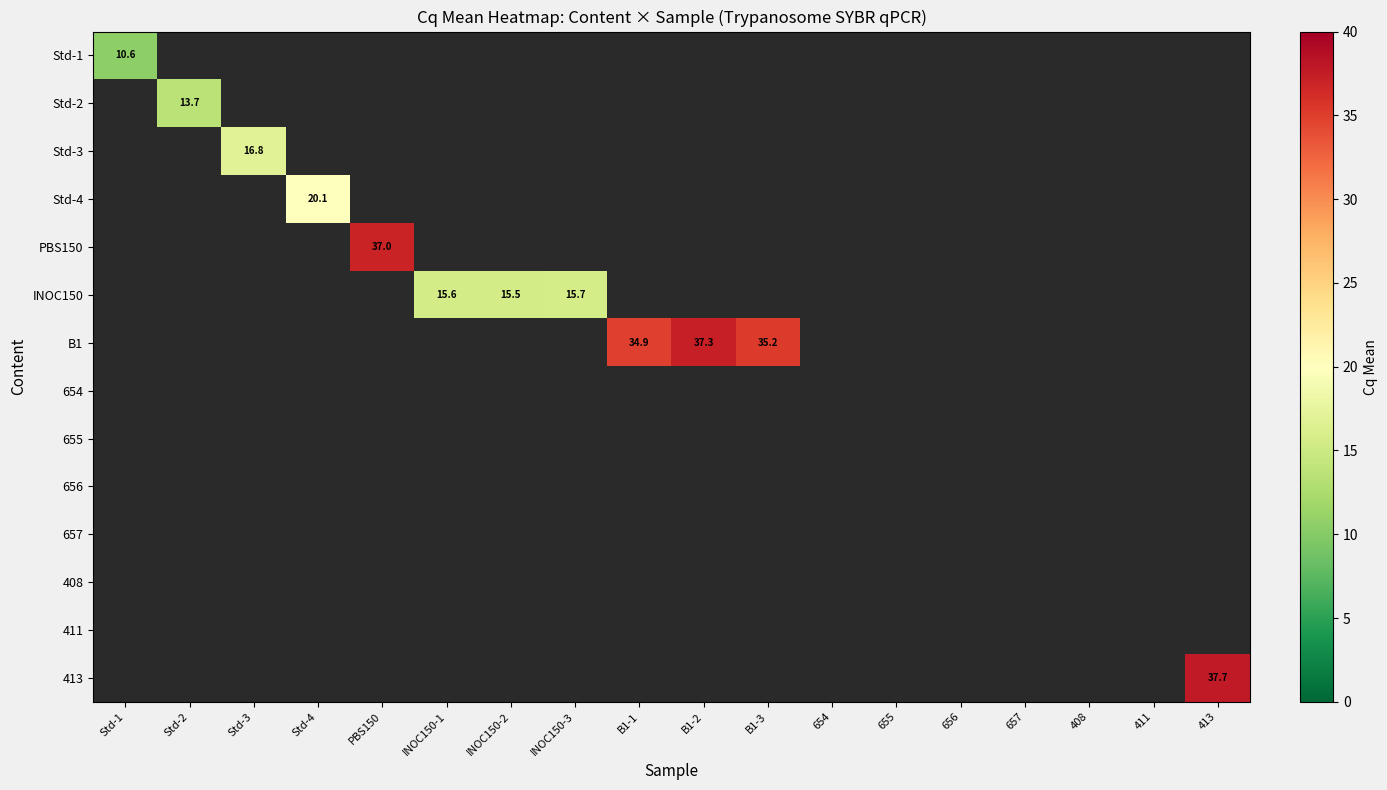

Is it true that Std-1 equals 10.6 at Std-1?

True